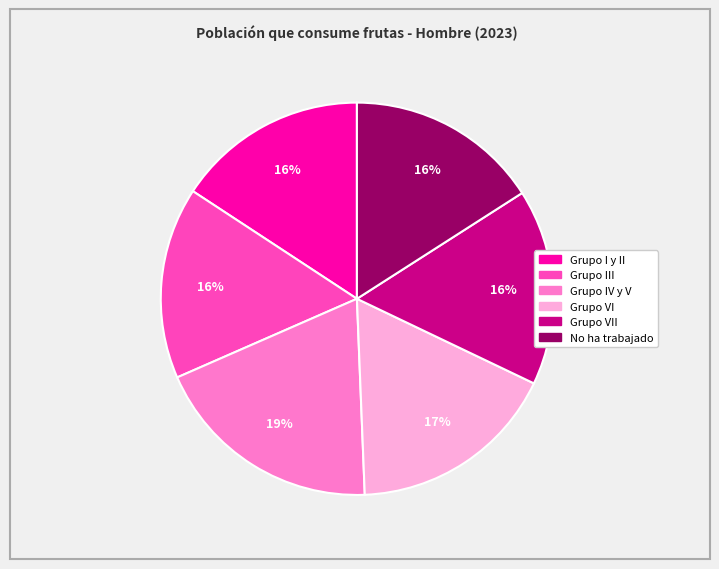

To the nearest percent, what is the difference between the largest and smallest slice percentages?

3%